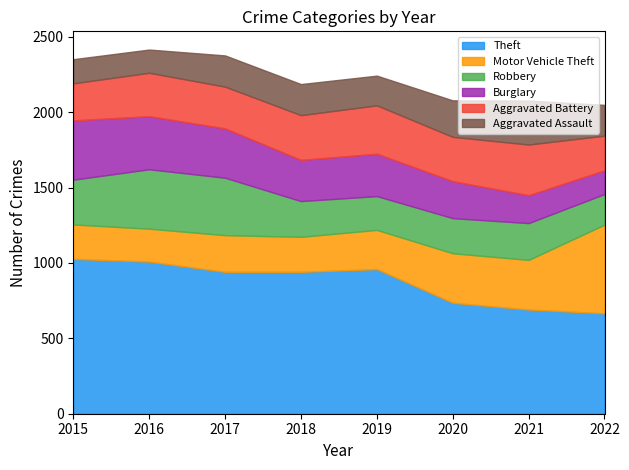

The value of Theft at 2019 is 959. True or false?

True